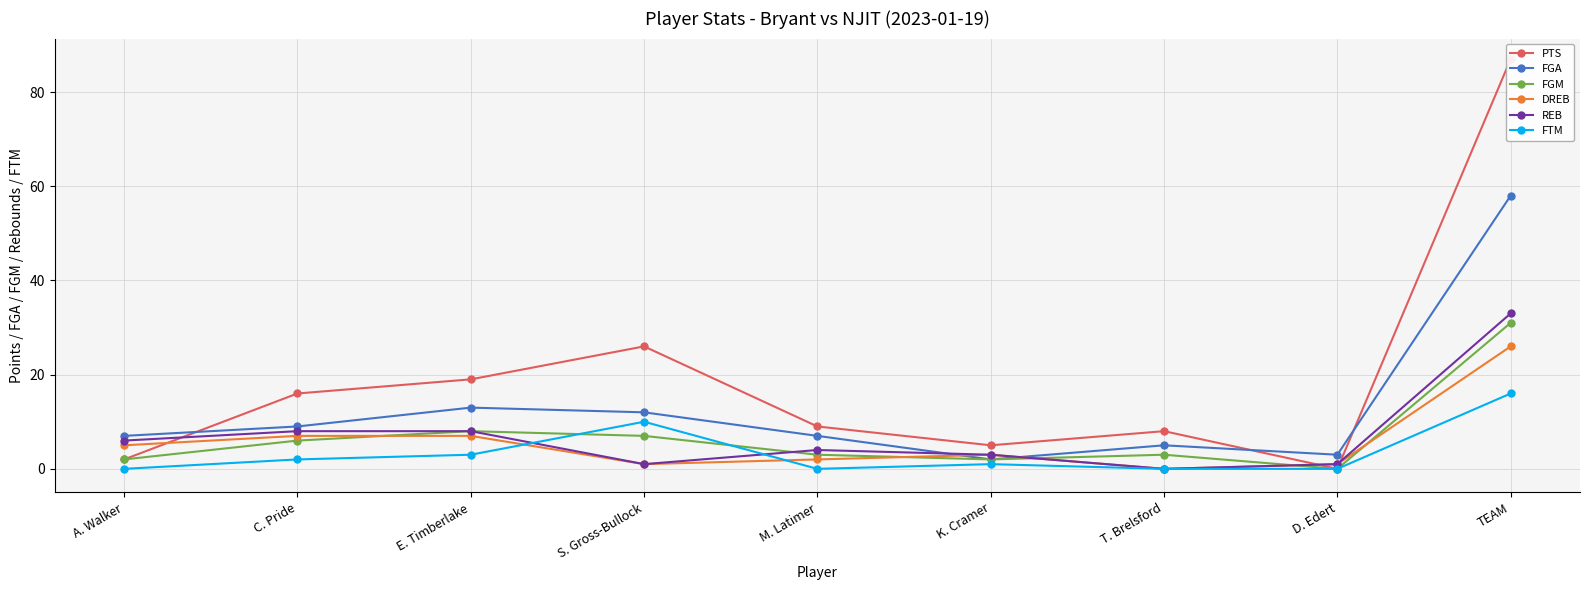

True or false: FGM and DREB cross at least once.

True